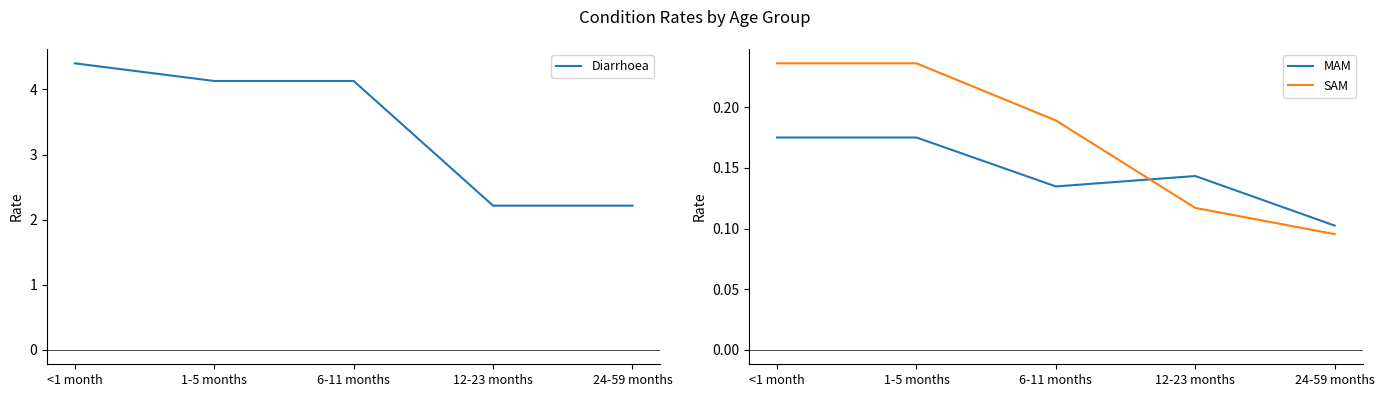

What is the spread (max minus min) of values at <1 month?

4.2